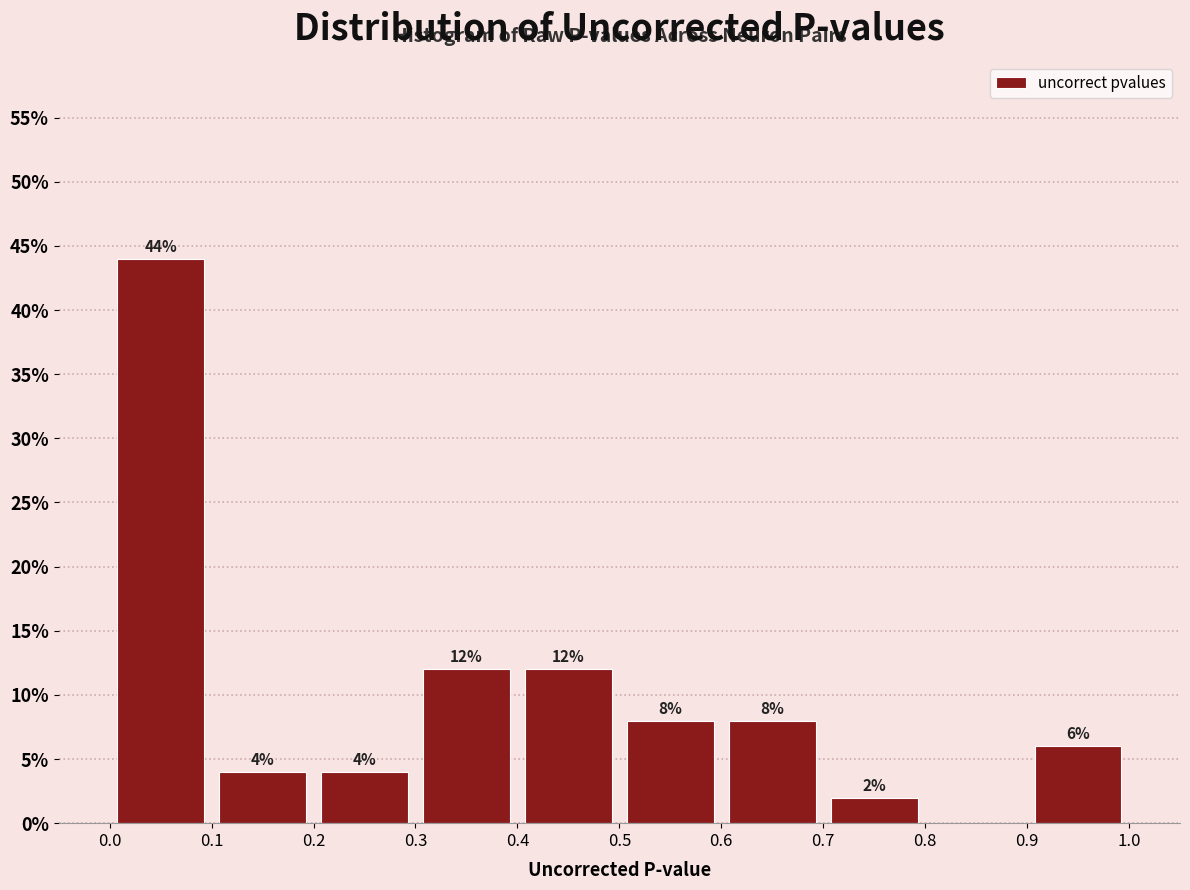

Which range on the x-axis has the tallest bar?

0.0 to 0.1